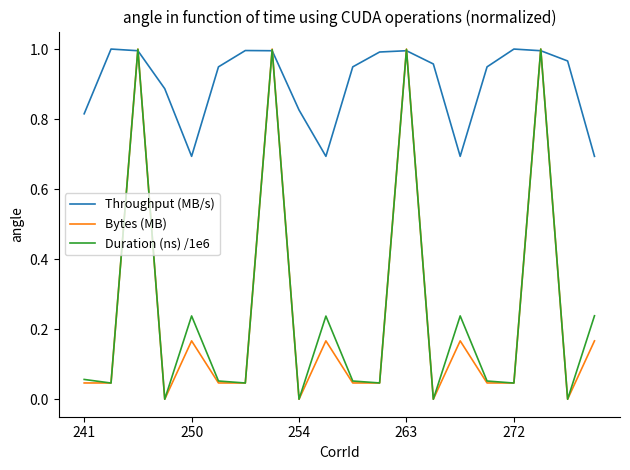

Does the chart have visible grid lines?

No